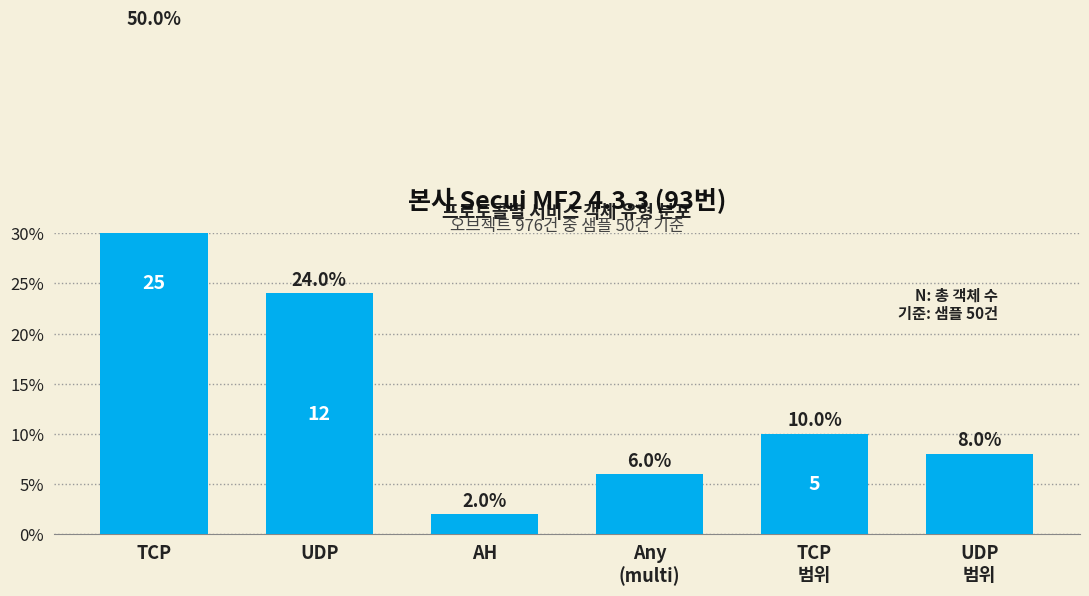

What is the ratio of the value at AH to the value at UDP
범위?

0.2